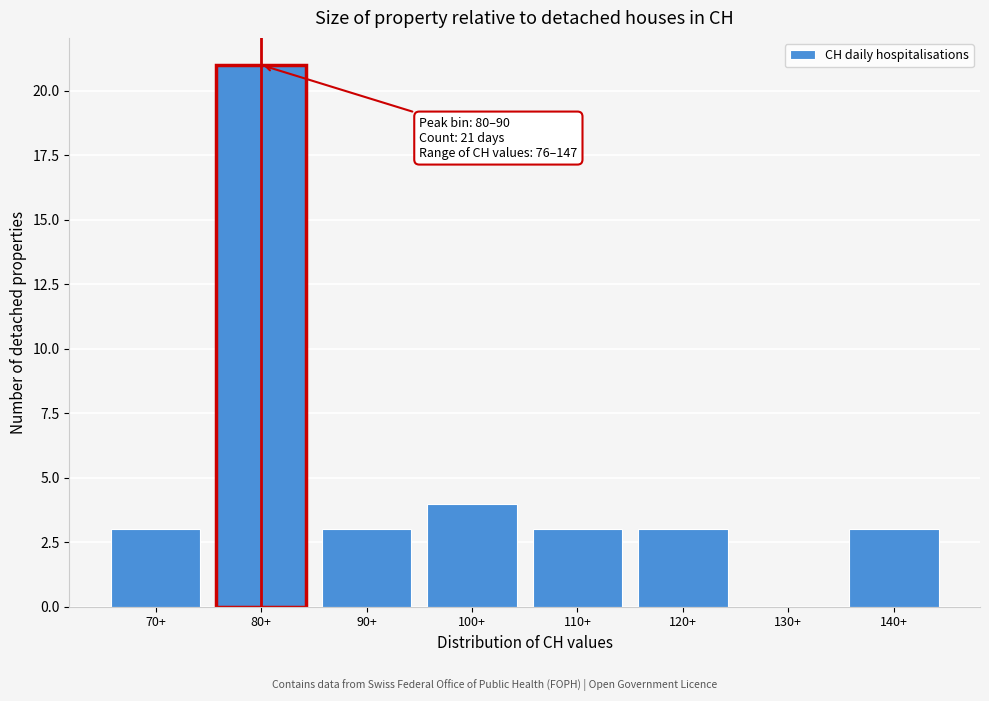

Reading right to left, extract all data points from this chart.

140+=3	130+=0	120+=3	110+=3	100+=4	90+=3	80+=21	70+=3